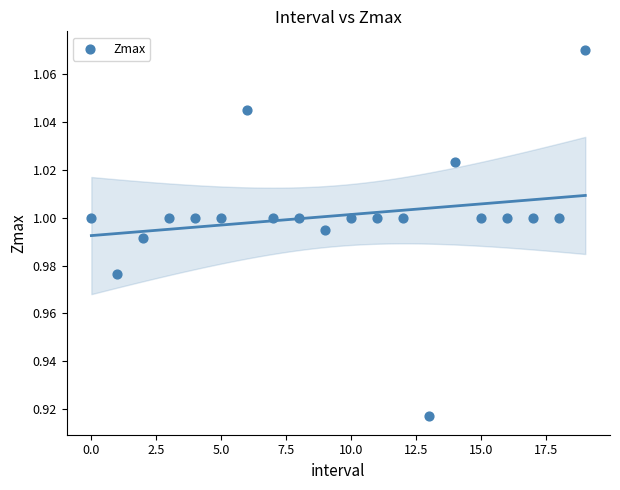

How many data points are displayed?

20